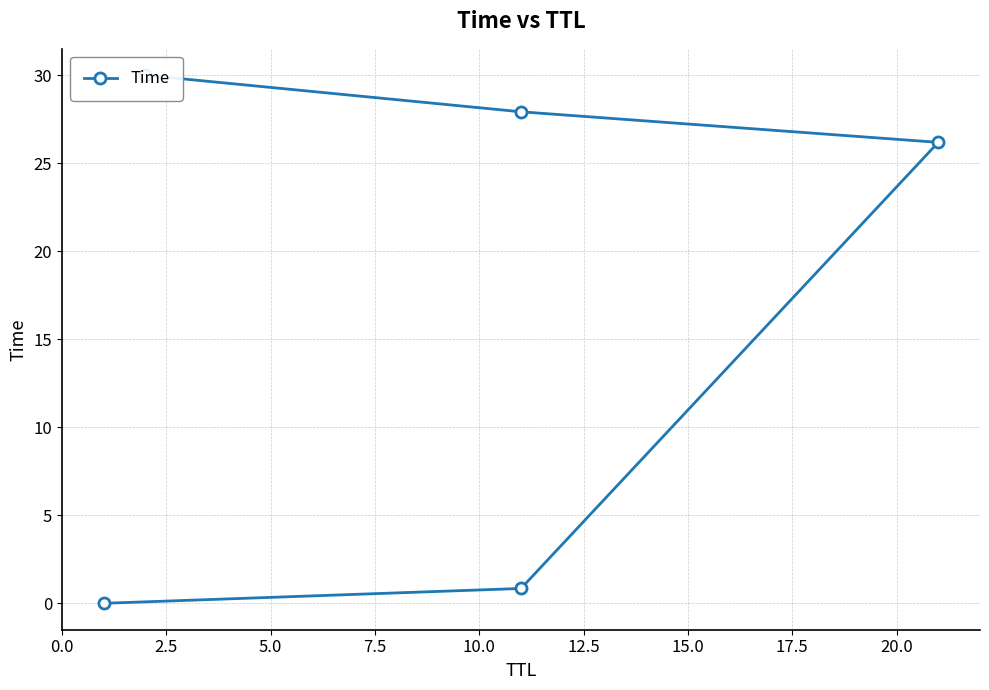

Between 2.5 and 7.5, which is larger?

7.5